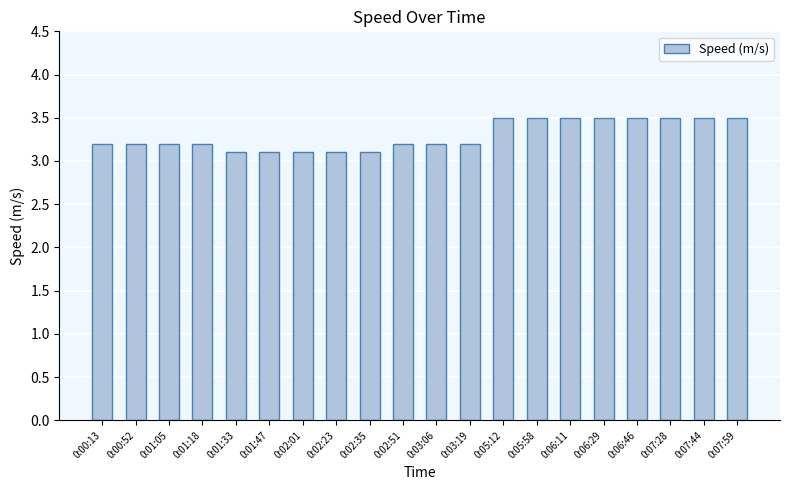

Is it true that the value at 0:03:06 is 3.2?

True